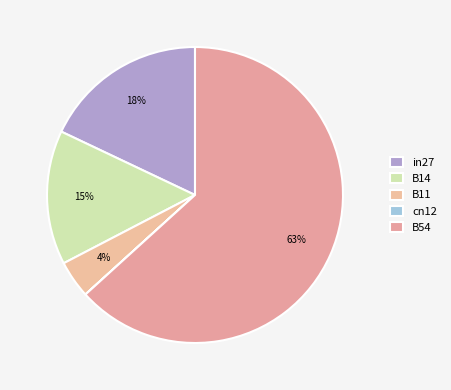

What is the total percentage of B54 and in27?

81.2%